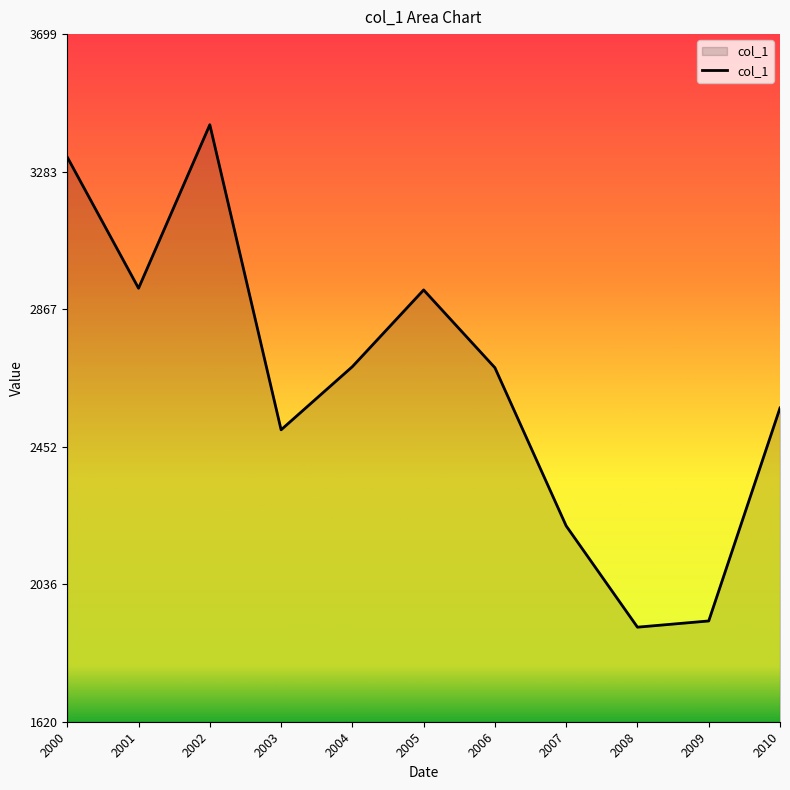

How many categories are shown in the chart?

11